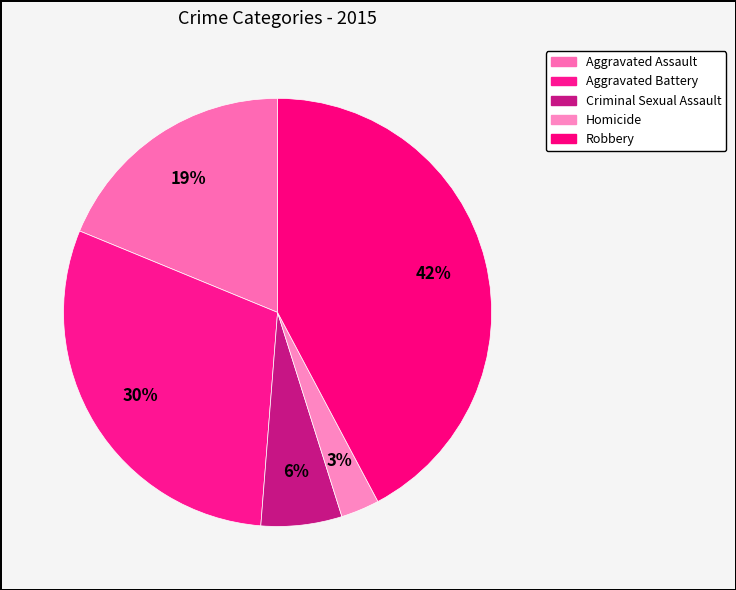

Does any single category account for the majority?

No